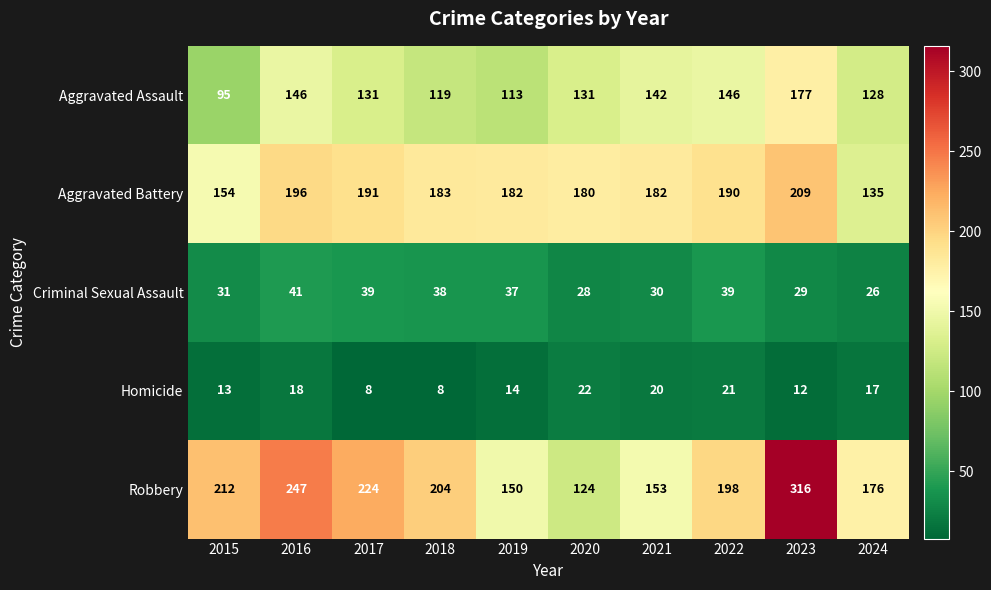

The Robbery series shows 308 at 2024. True or false?

False